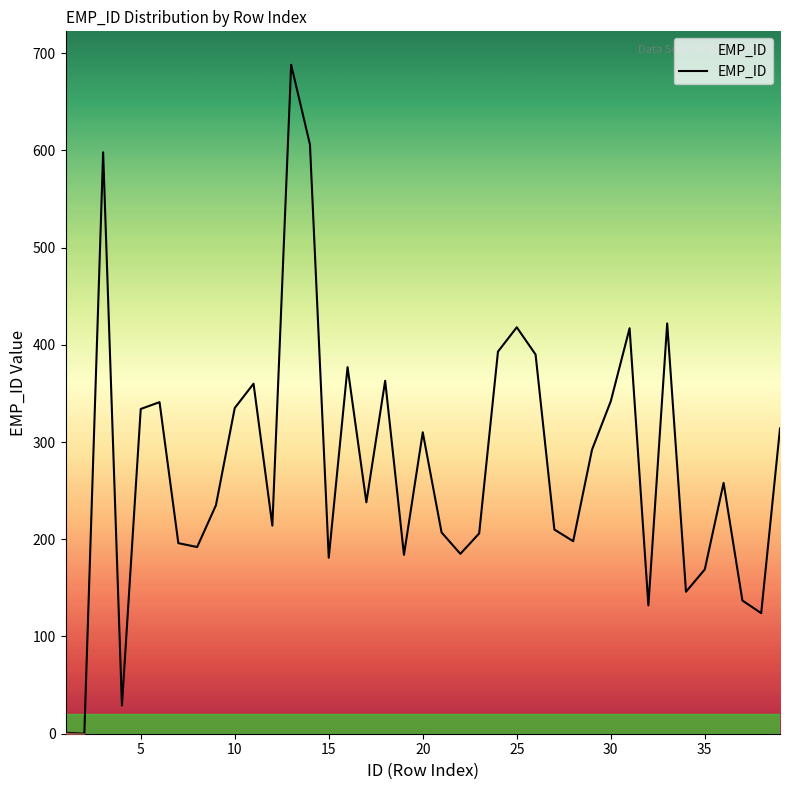

What is the greatest value displayed?

688